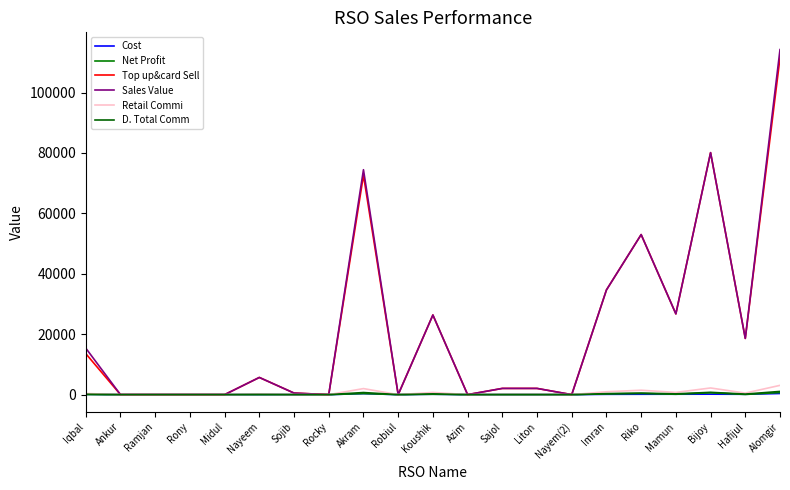

The value of D. Total Comm at Mamun is 392.9. True or false?

False